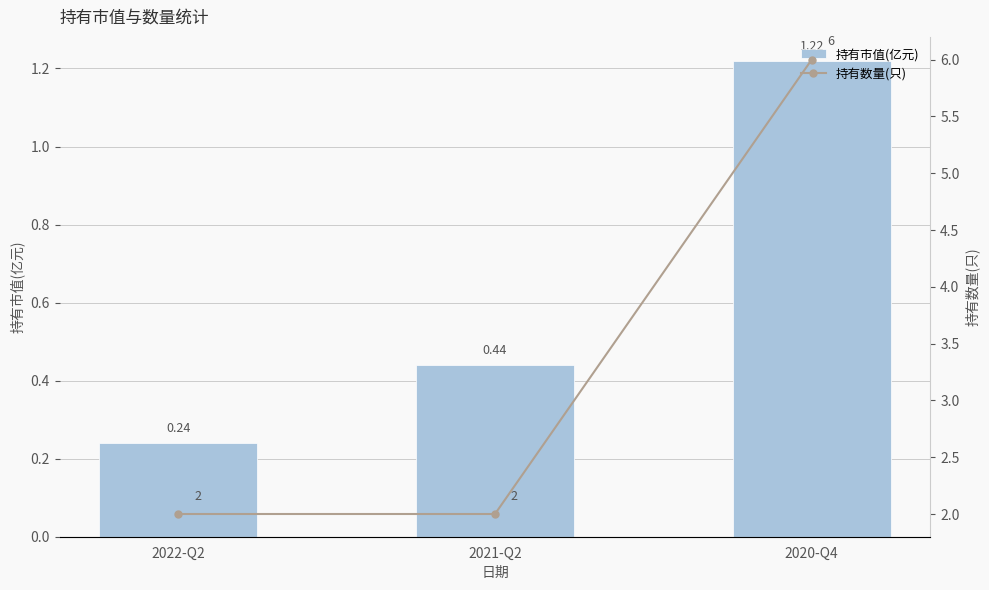

What is the sum of the 持有市值(亿元) values at 2020-Q4 and 2021-Q2?

1.7